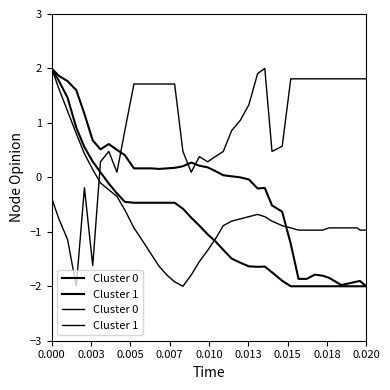

Is it true that ground_speed equals -0.7 at 0.015?

False